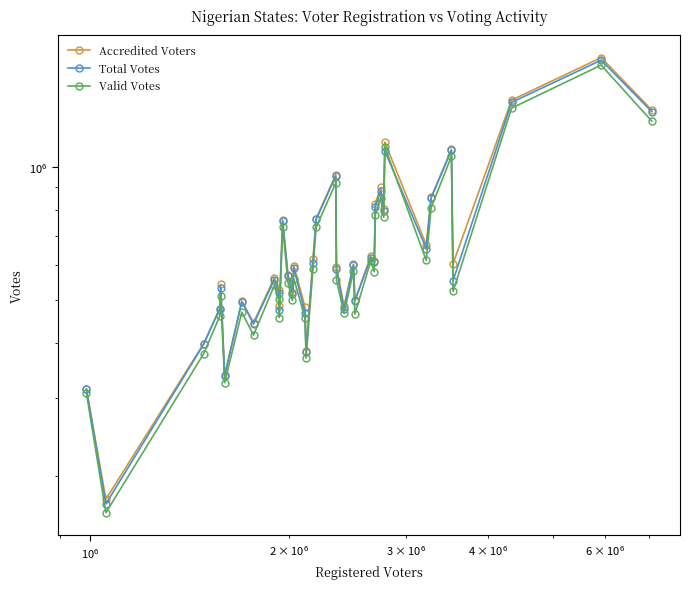

What is the minimum value shown in the chart?

165325